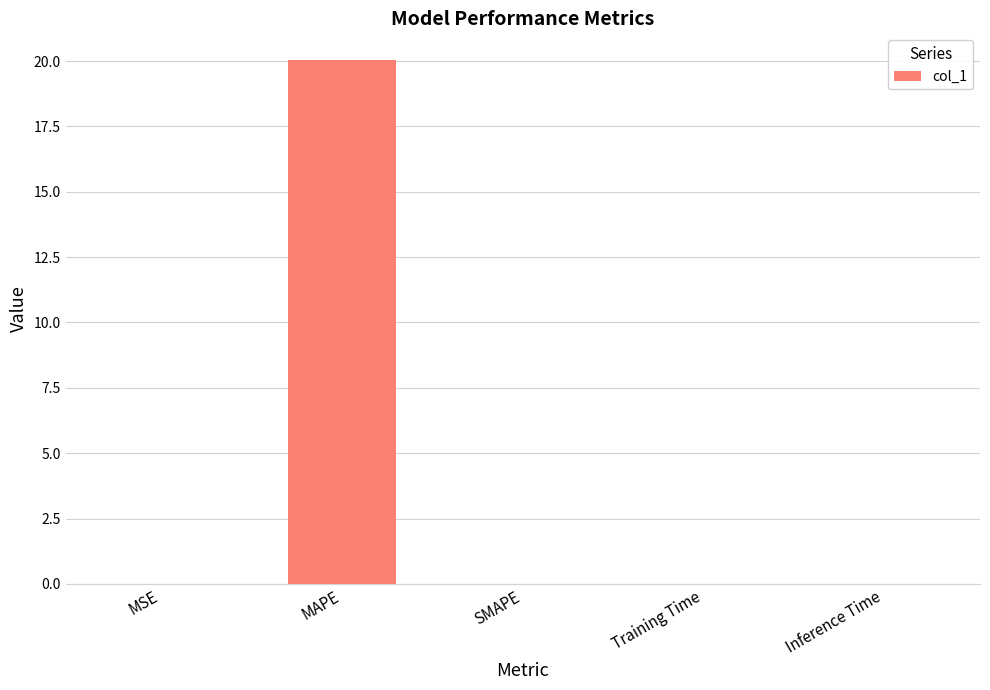

What is the maximum value shown in the chart?

20.1